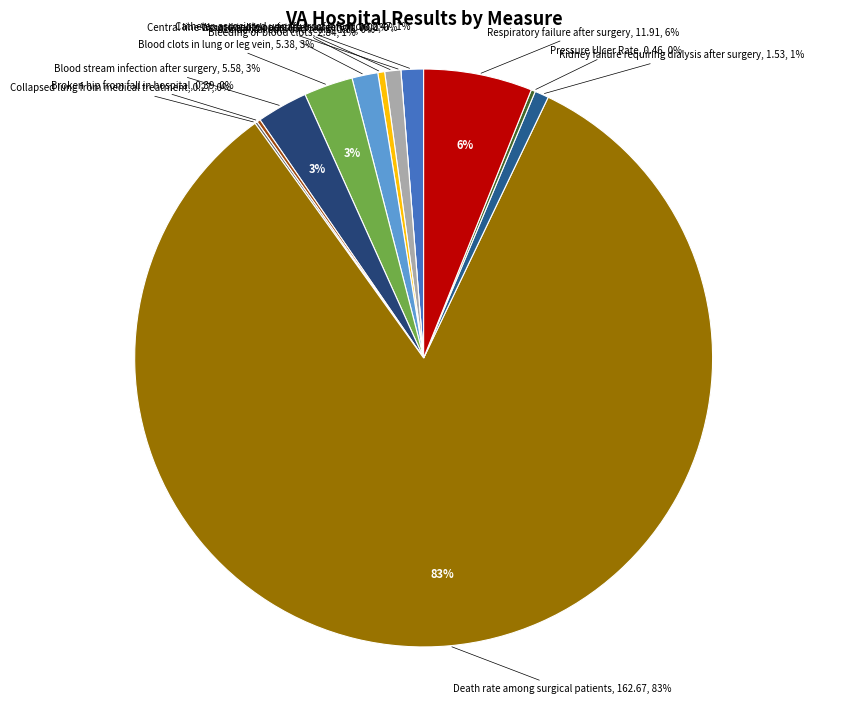

Which slice represents more than half of the pie?

Death rate among
surgical patients